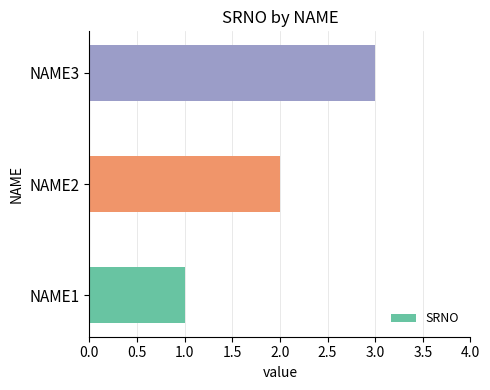

The value at NAME1 is 0. True or false?

False